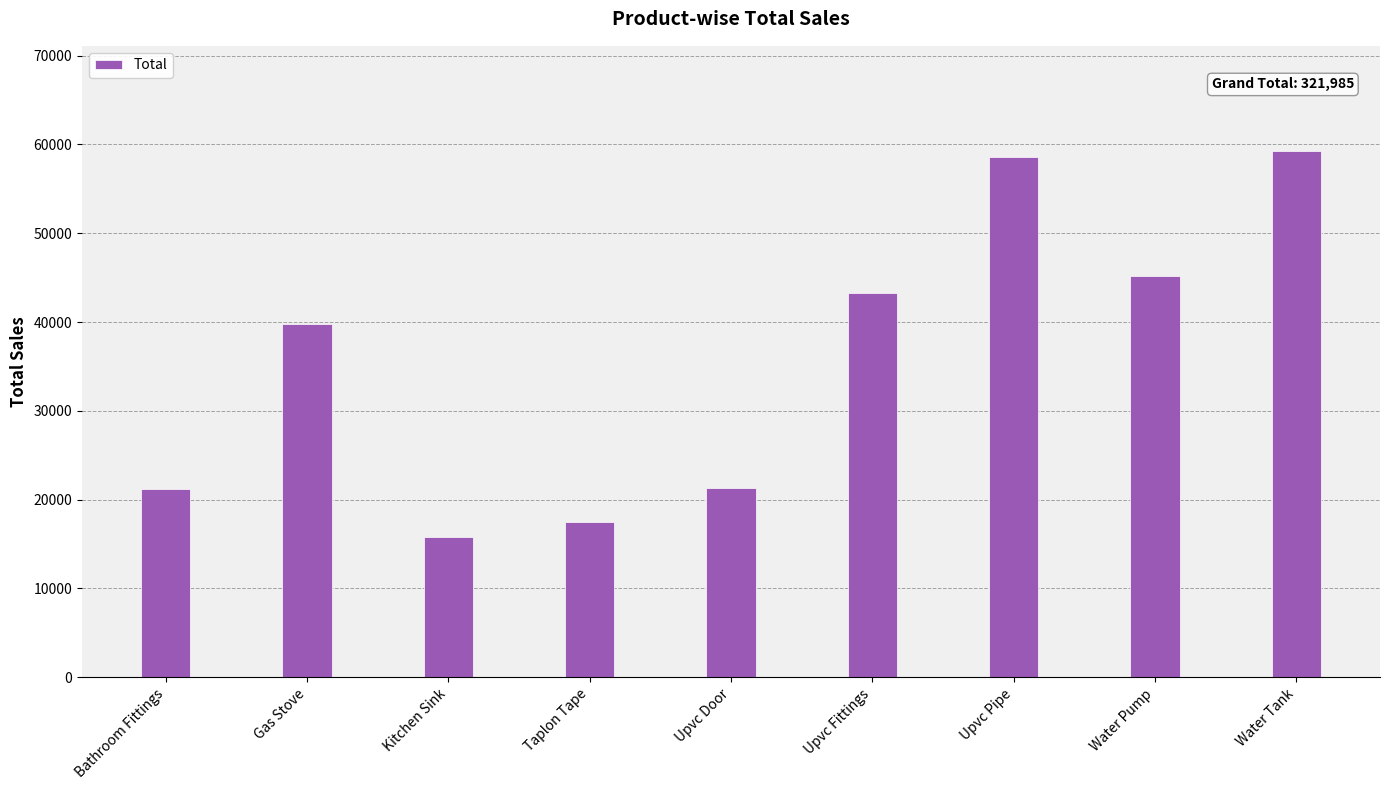

What is the average value?

35776